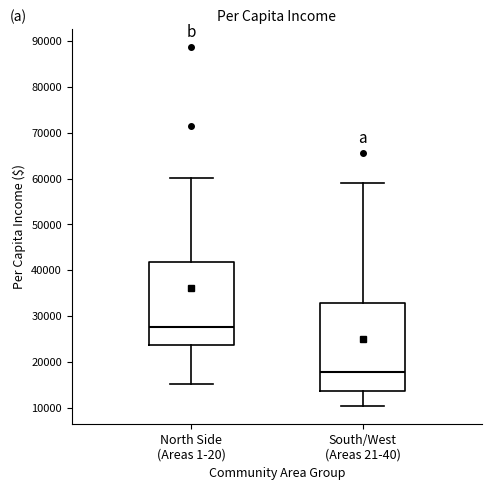

Which box has the highest median line?

North Side (Areas 1-20)